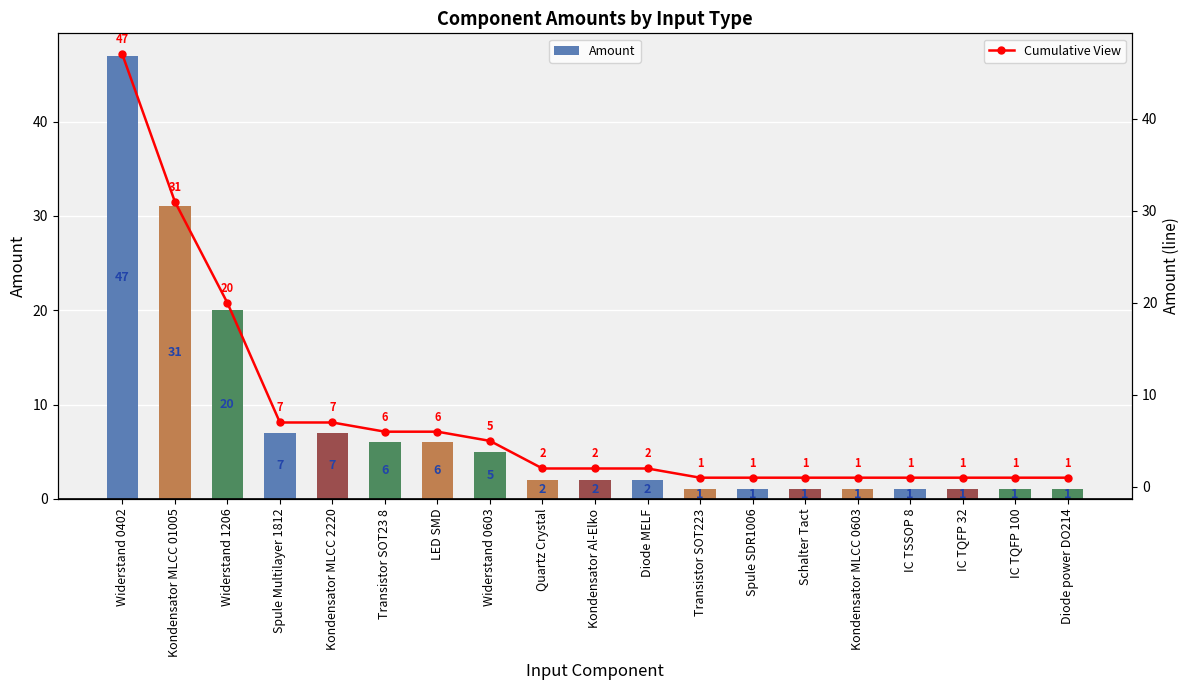

Which series has the widest spread of values?

Amount